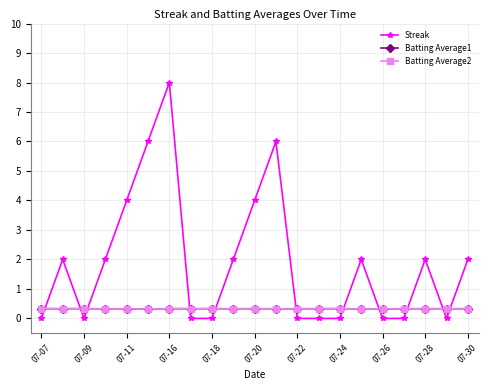

What is the value of the Batting Average2 point at the 15th from the left?

0.3